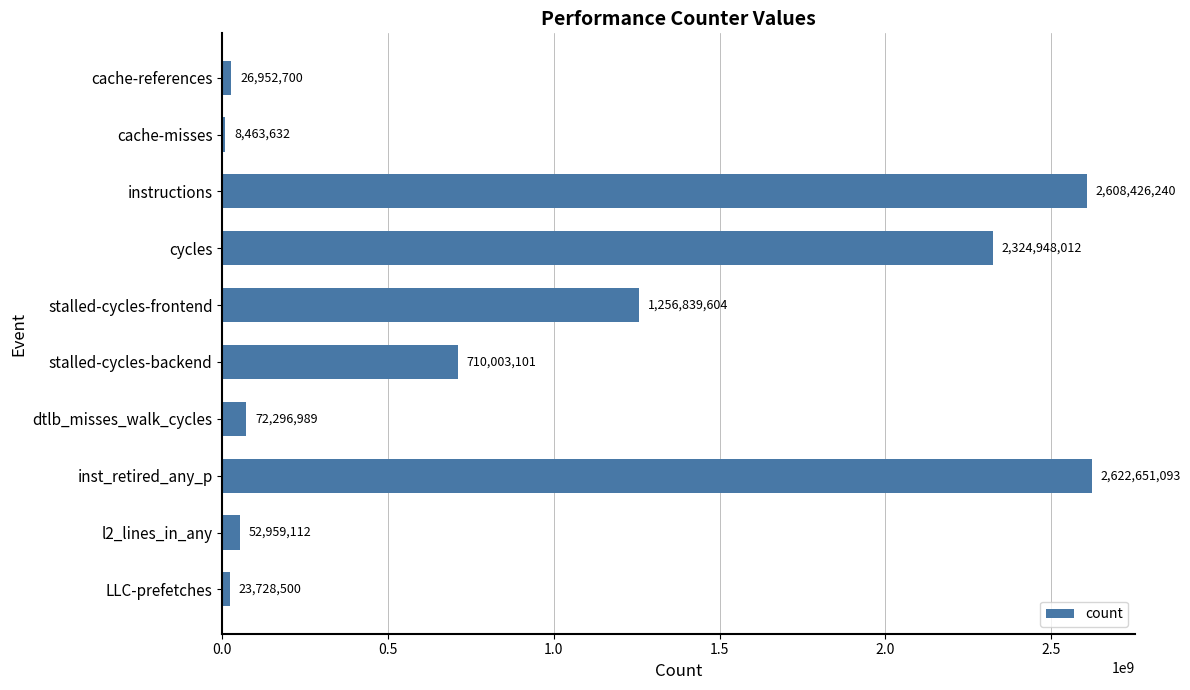

Does the chart contain any negative values?

No